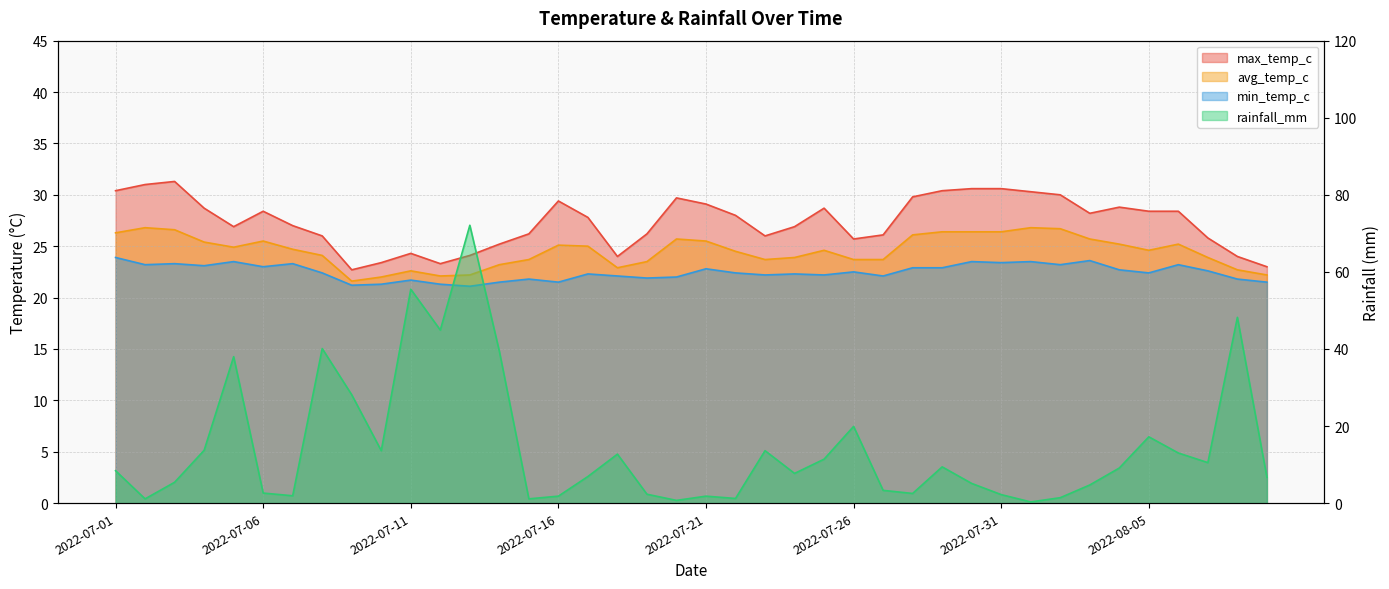

What is the value of the avg_temp_c point at the 17th from the left?

25.0